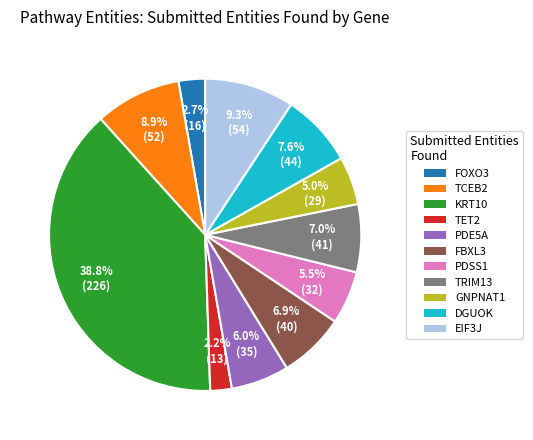

Combined, what portion of the pie is DGUOK and TCEB2?

16.5%